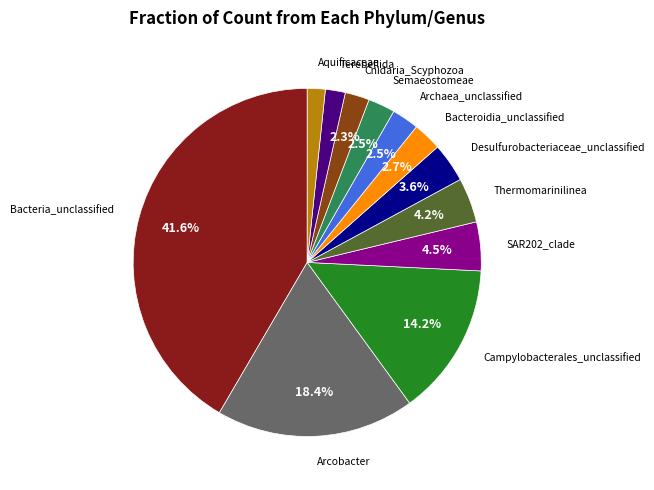

Is there any slice that represents more than half of the pie?

No